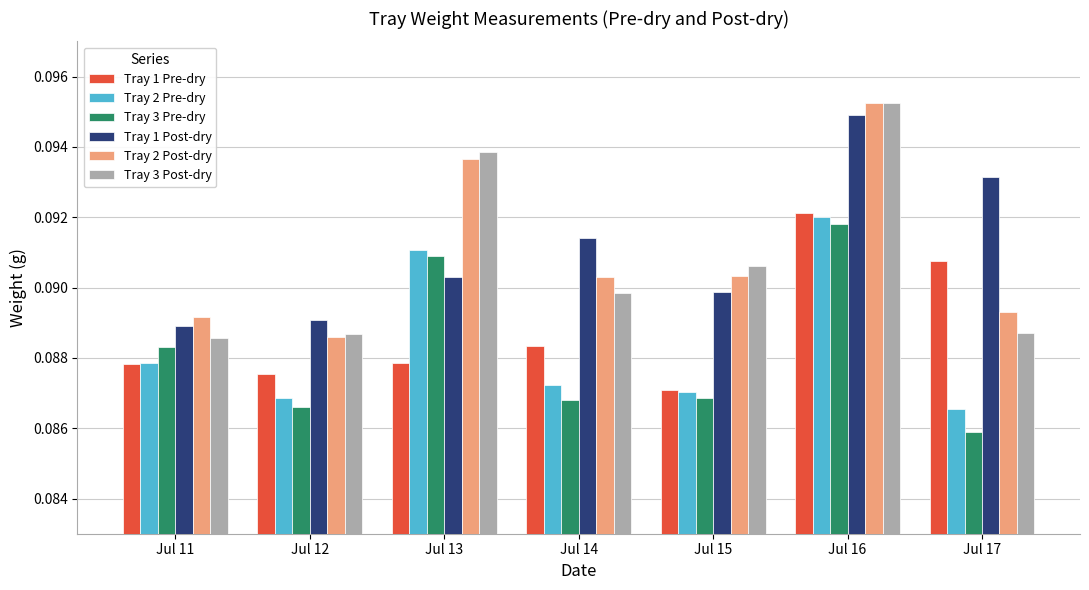

At how many categories does at least one series exceed 0?

7